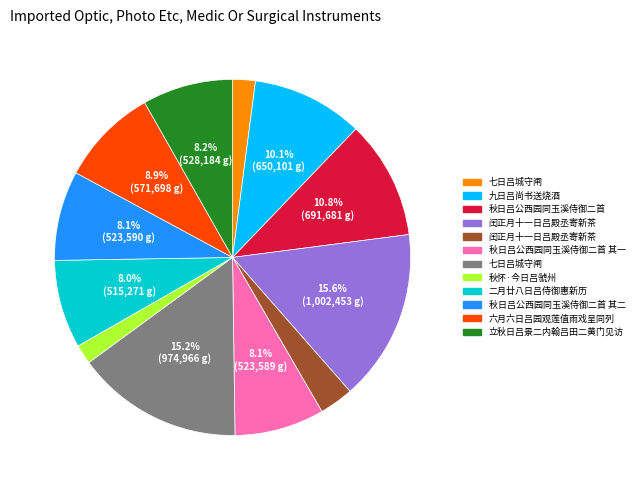

How many segments does this pie chart have?

12